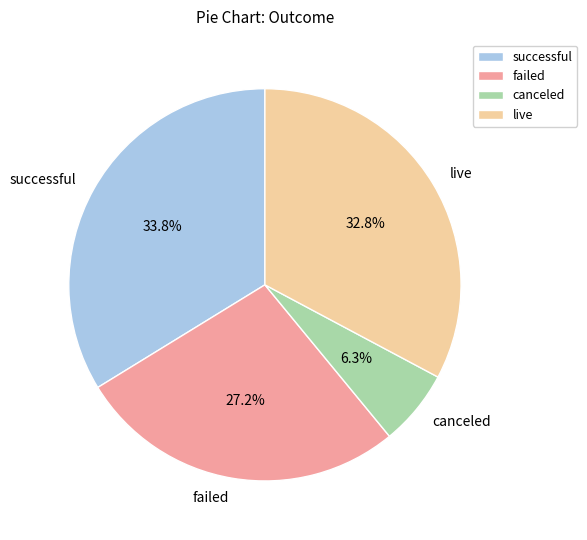

True or false: live accounts for 27% of the total.

False